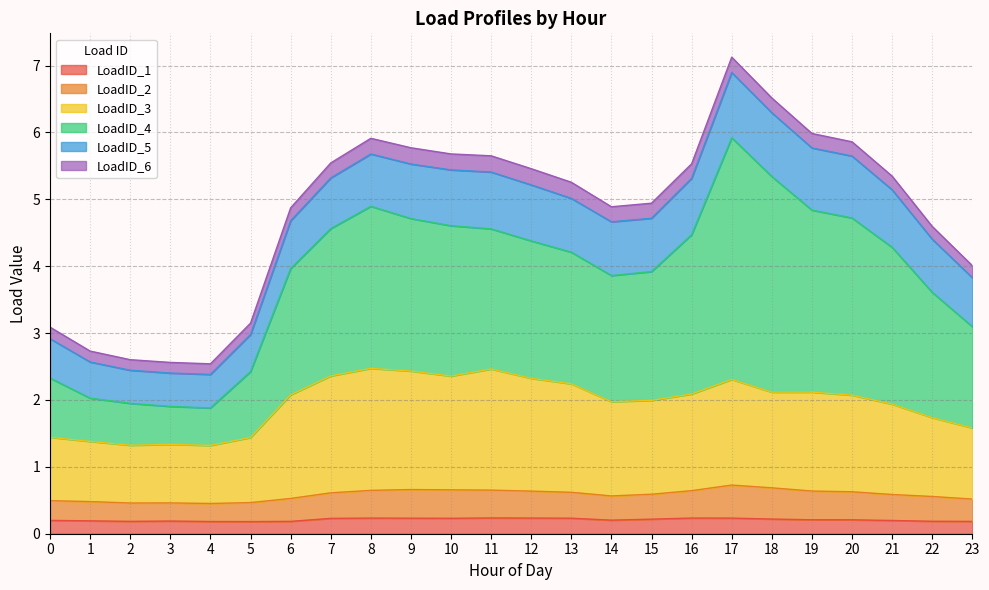

Which series changed the most between 17 and 23?

LoadID_4